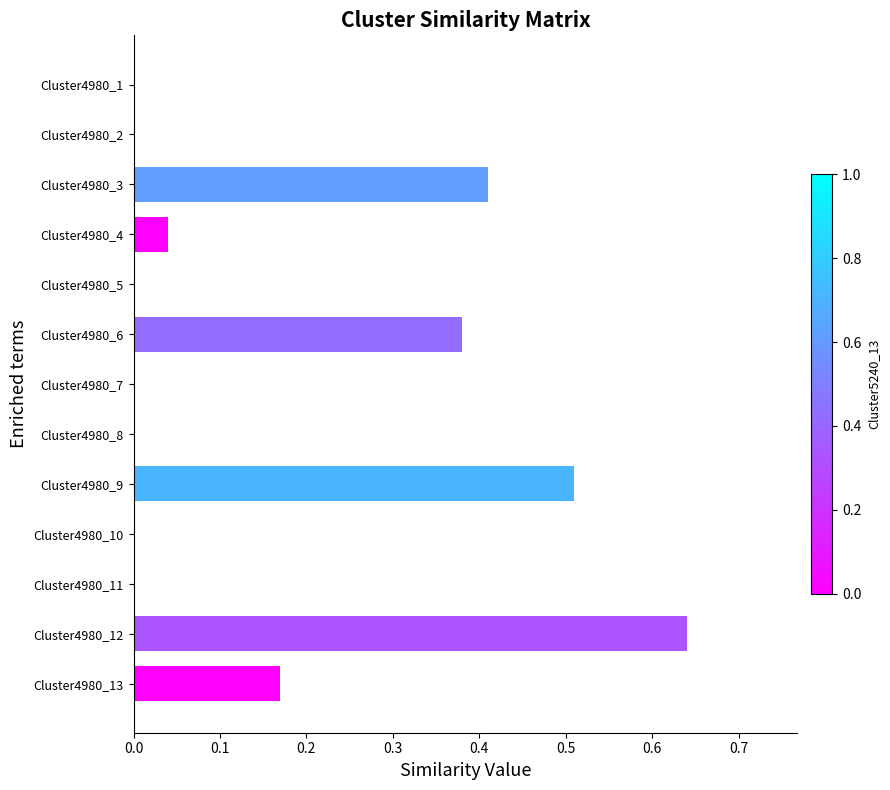

How many distinct data groups are displayed?

1